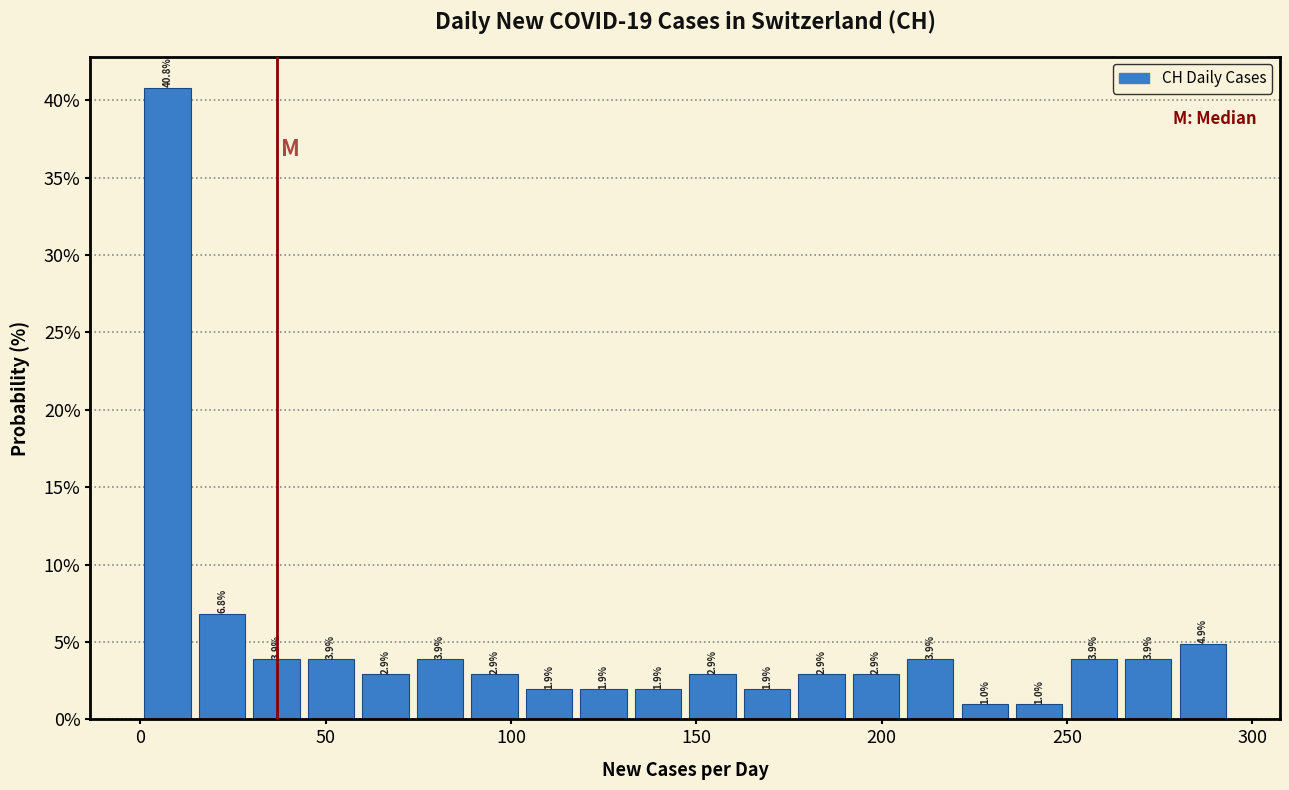

Around what value on the x-axis is the tallest bar? Give the approximate position of its centre, as read against the axis.

5